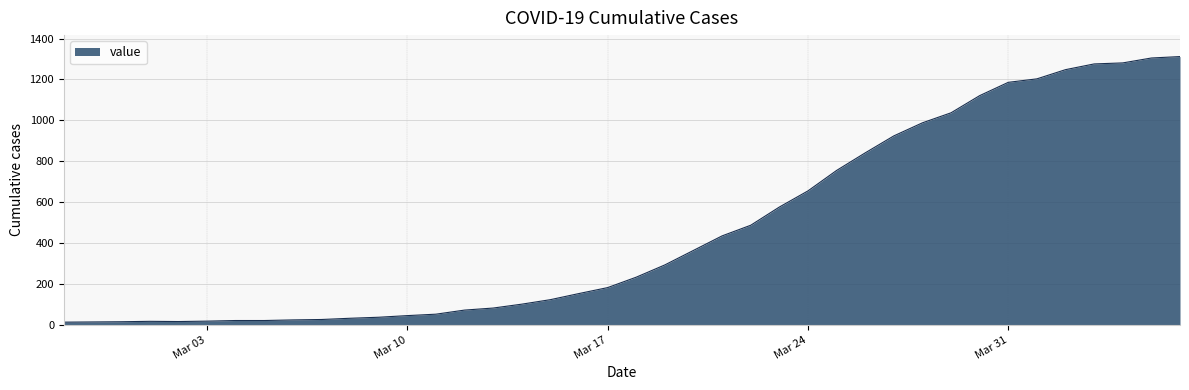

How many categories are shown in the chart?

40